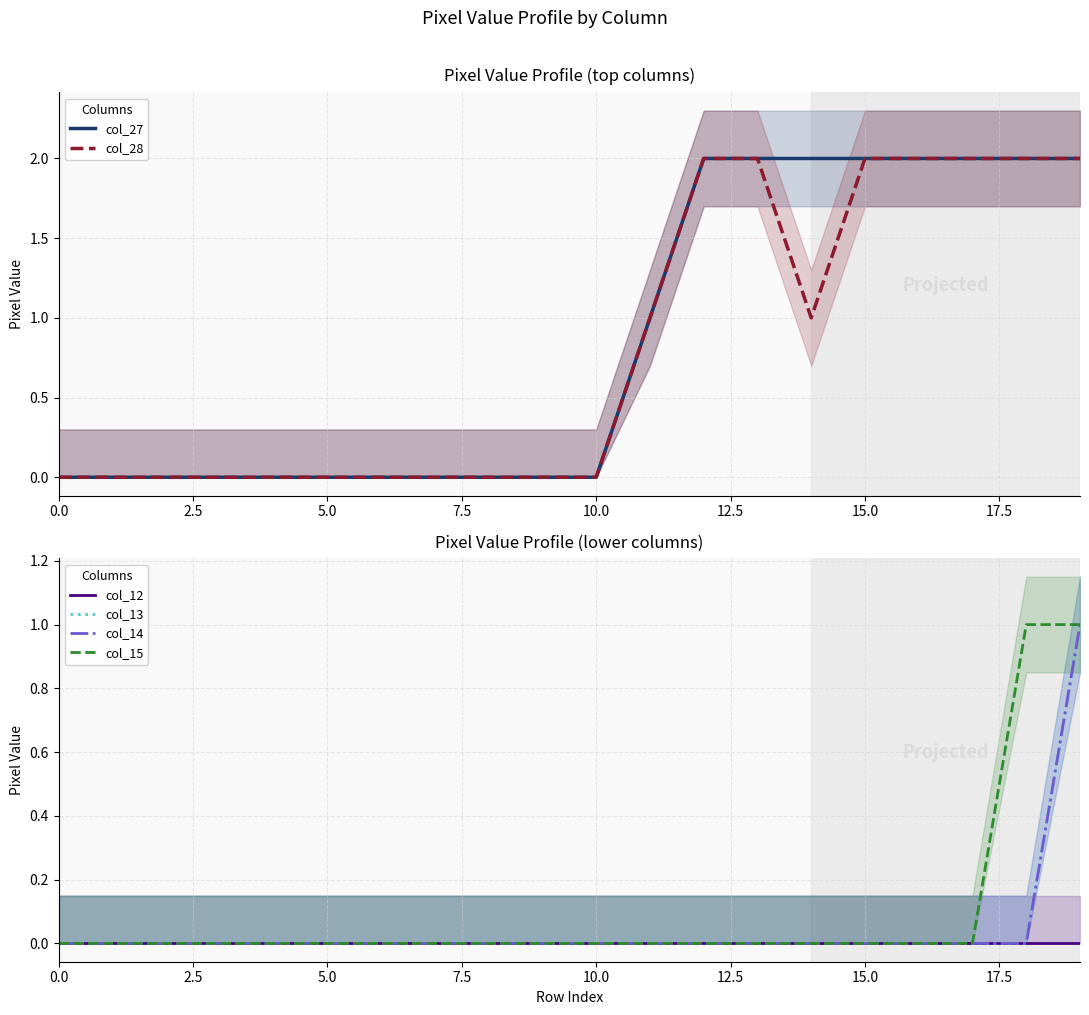

How many lines are shown in the chart?

6